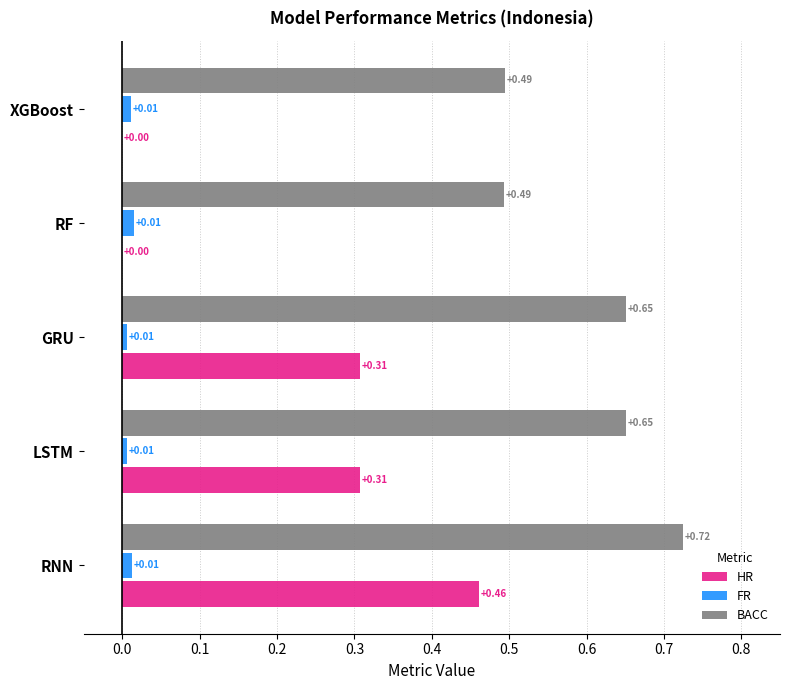

How many BACC values are between 0 and 1?

5